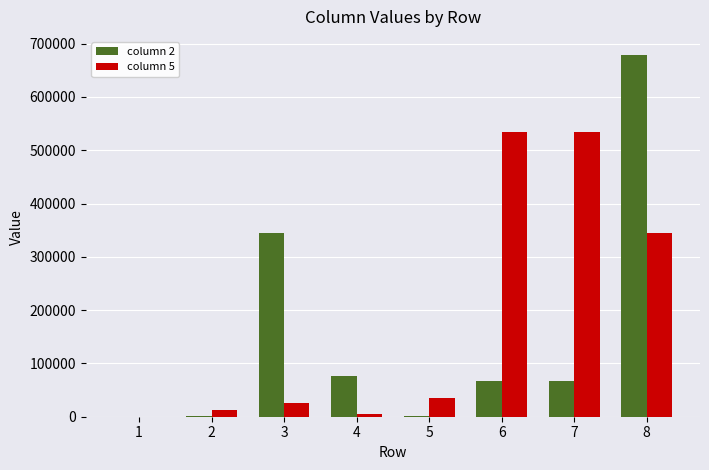

At which category is the sum across all series the highest?

8